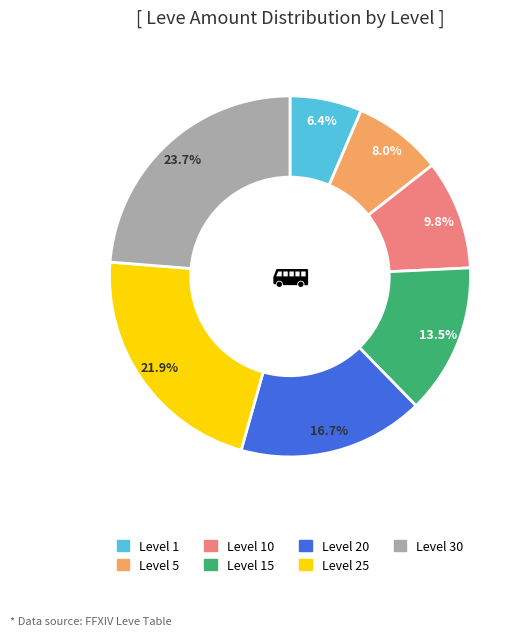

To the nearest percent, what is the difference between the largest and smallest slice percentages?

17%